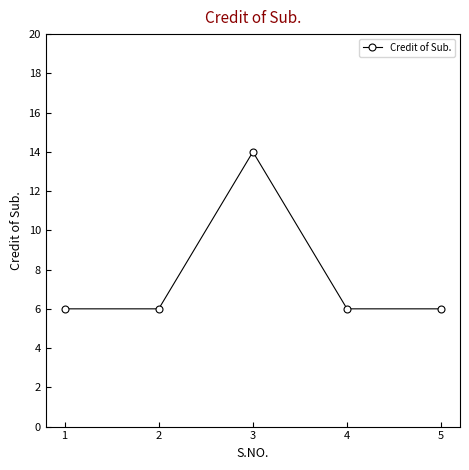

What is the value of the 3rd point from the left?

14